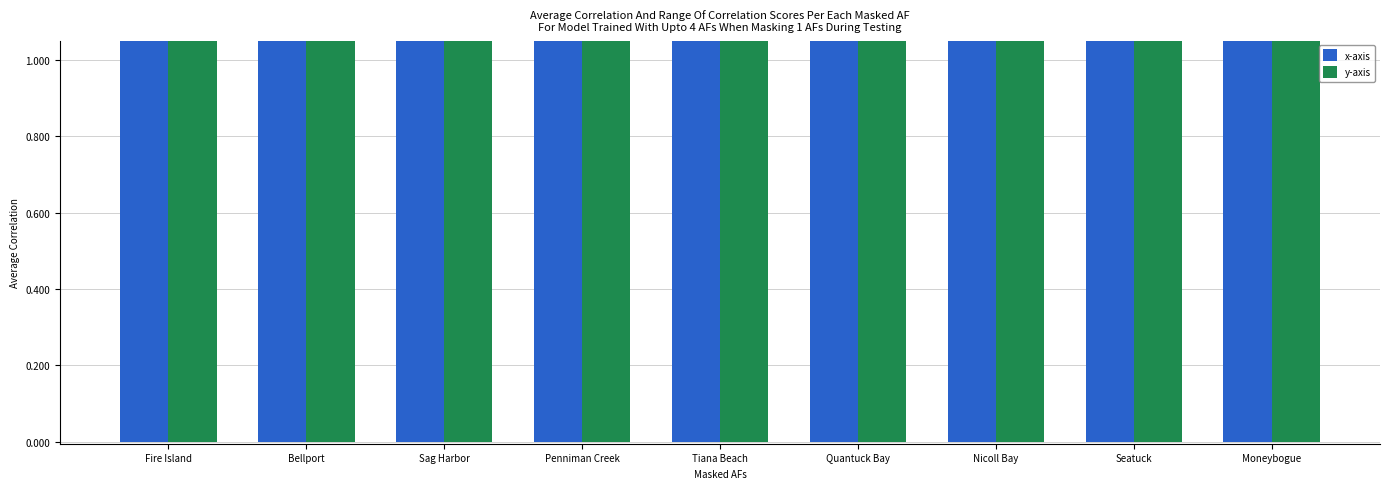

Are the bars grouped side by side (vs. stacked)?

Yes